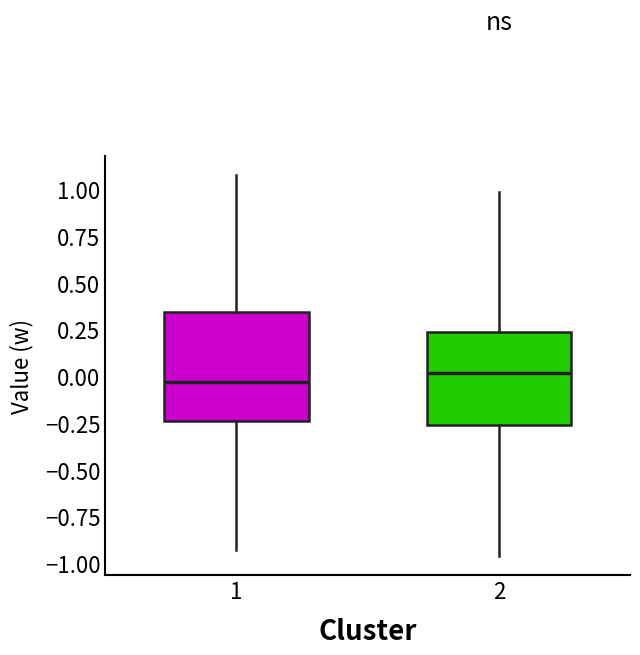

Where is the upper edge of the box at x = 2 on the y-axis? The values are not printed on the chart, so give them approximately, as read against the axis.

0.25